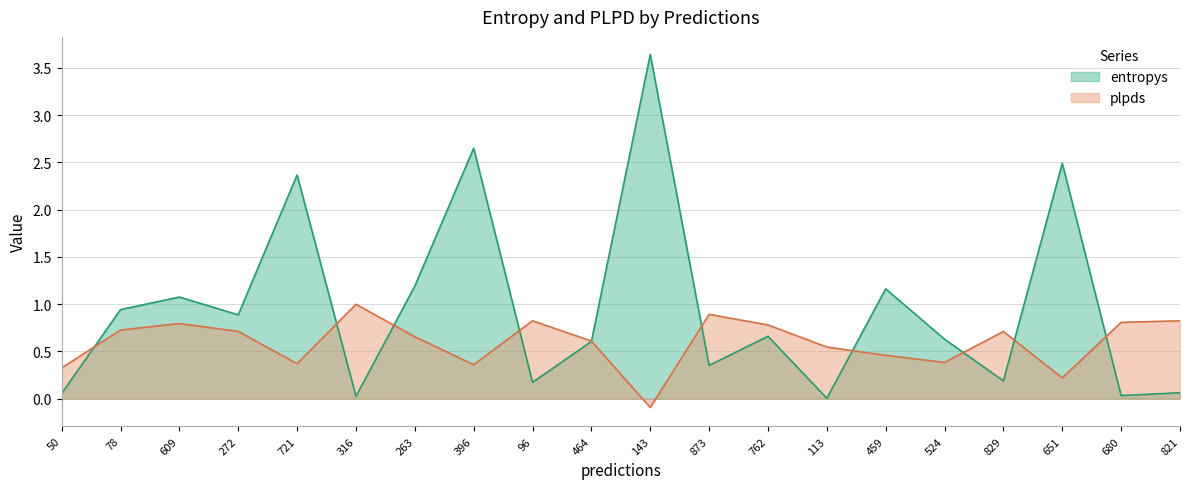

Which category has the lowest value in the entropys series?

113